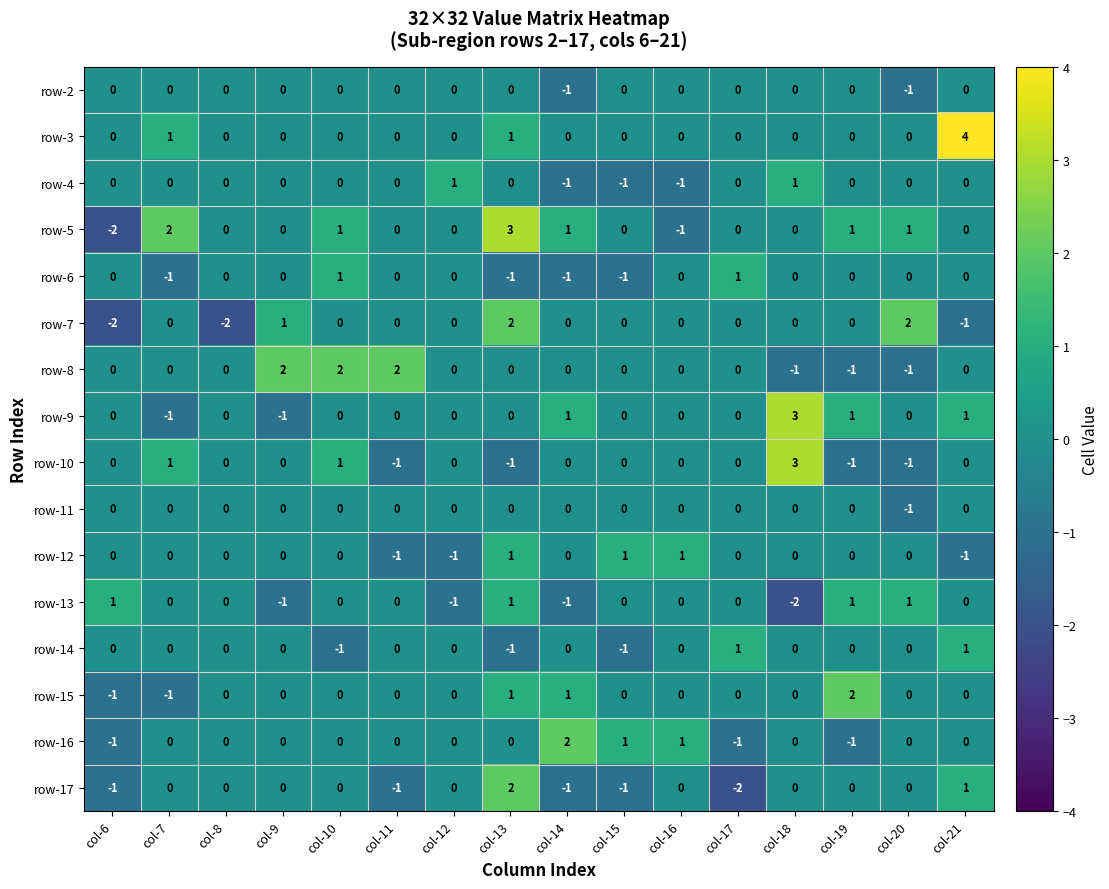

What is the smallest value displayed?

-2